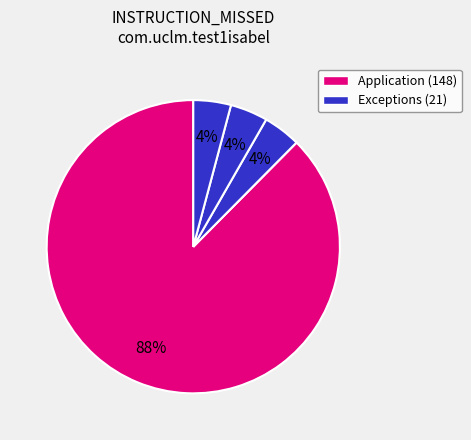

To the nearest percent, what is the average slice percentage?

20%